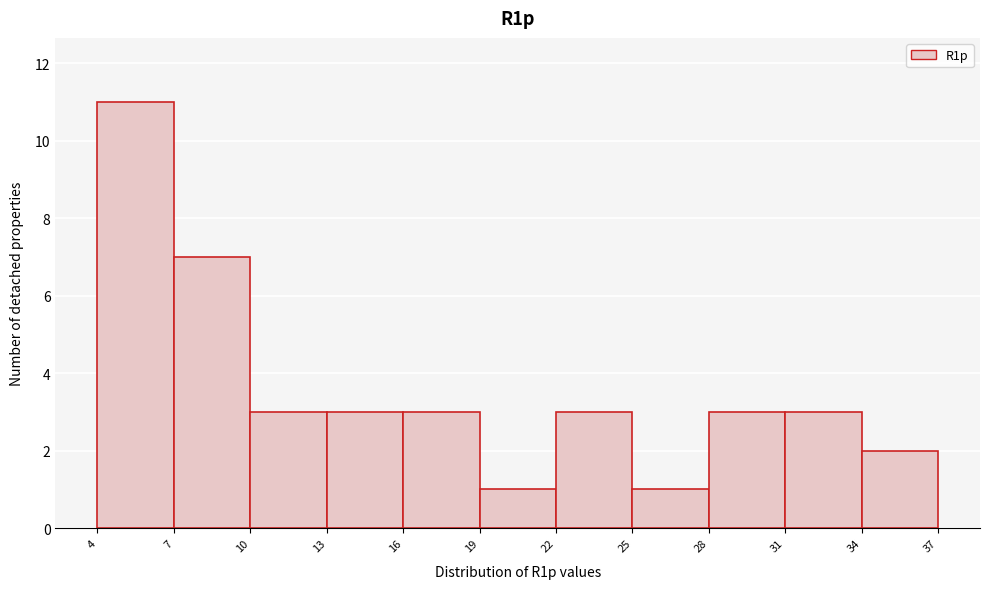

Reading left to right, transcribe this chart: for each bar, give the range it covers on the x-axis and its height. The values are not printed on the chart, so give them approximately, as read against the axis.

4 to 7: 11
7 to 10: 7
10 to 13: 3
13 to 16: 3
16 to 19: 3
19 to 22: 1
22 to 25: 3
25 to 28: 1
28 to 31: 3
31 to 34: 3
34 to 37: 2